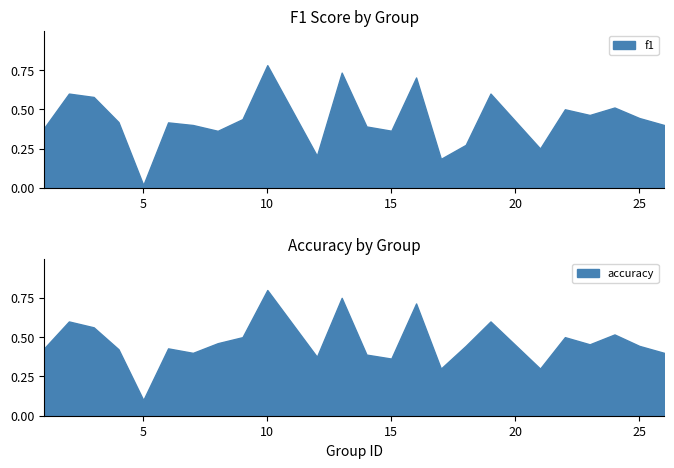

What are all the series names shown in the legend?

f1, accuracy